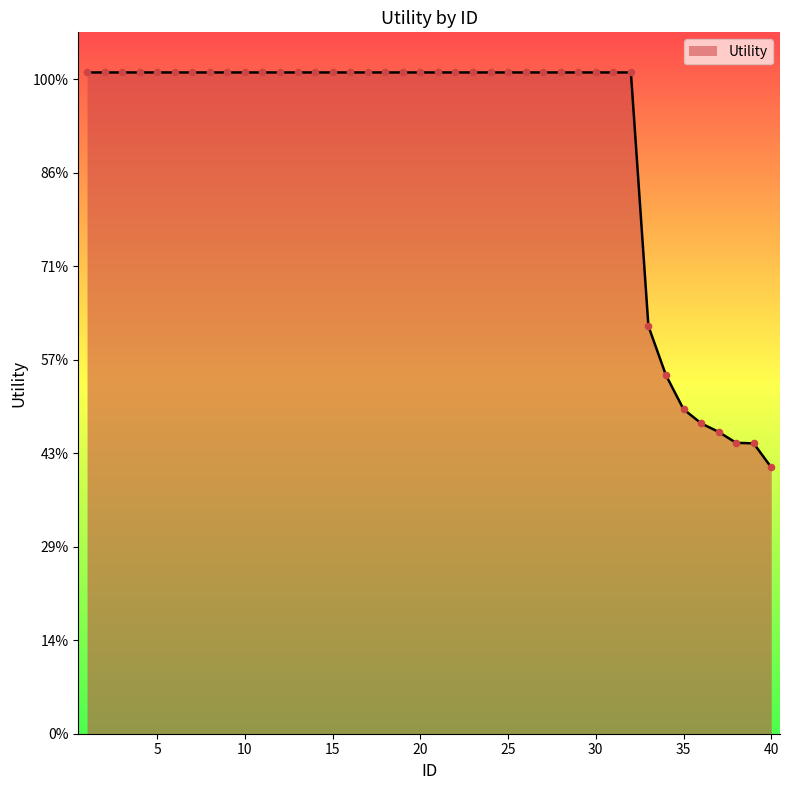

Is this an area chart (filled region under the line)?

Yes